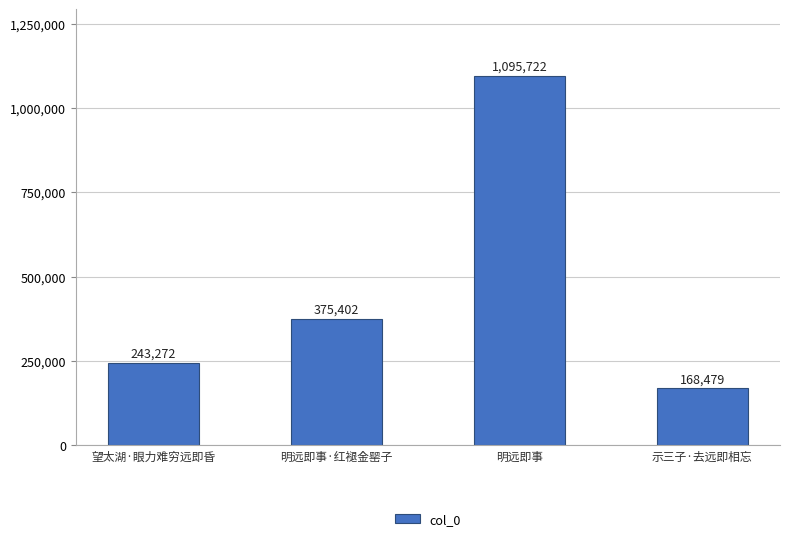

True or false: the data shows 133154 at 明远即事·红褪金罂子.

False